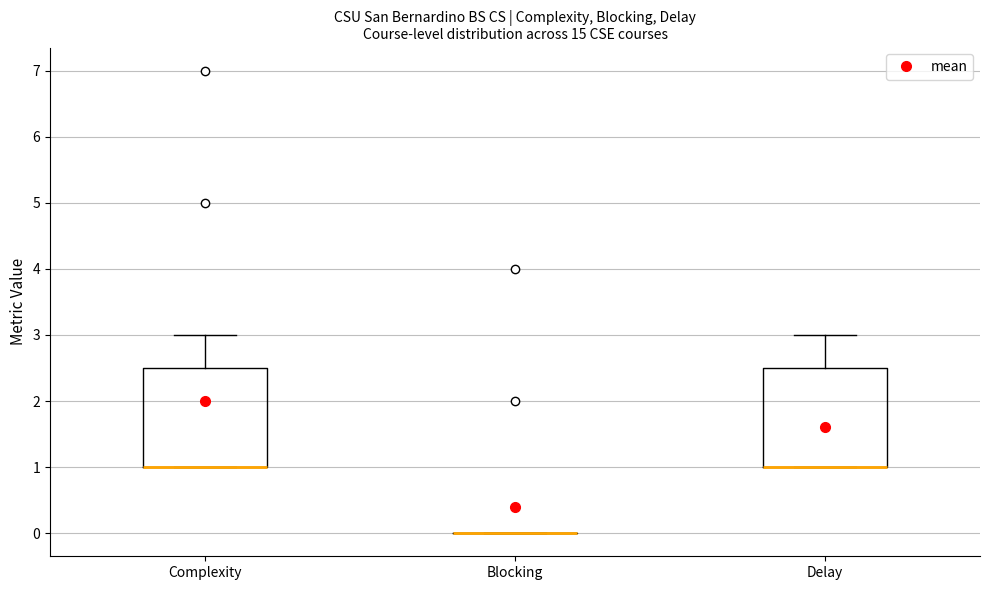

Where does the upper whisker of the box for Delay end on the y-axis? The values are not printed on the chart, so give them approximately, as read against the axis.

3.0